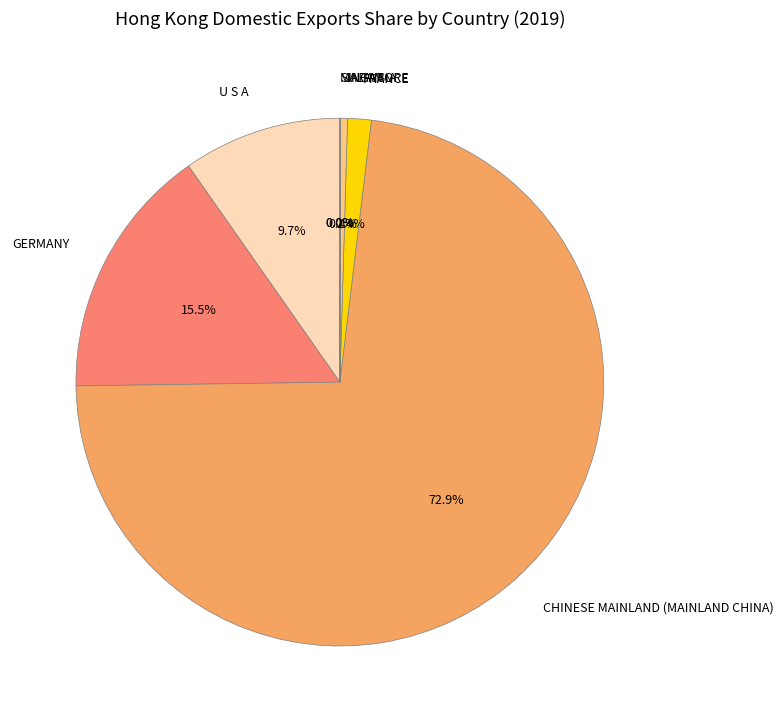

What percentage is NOT represented by U S A?

90.3%